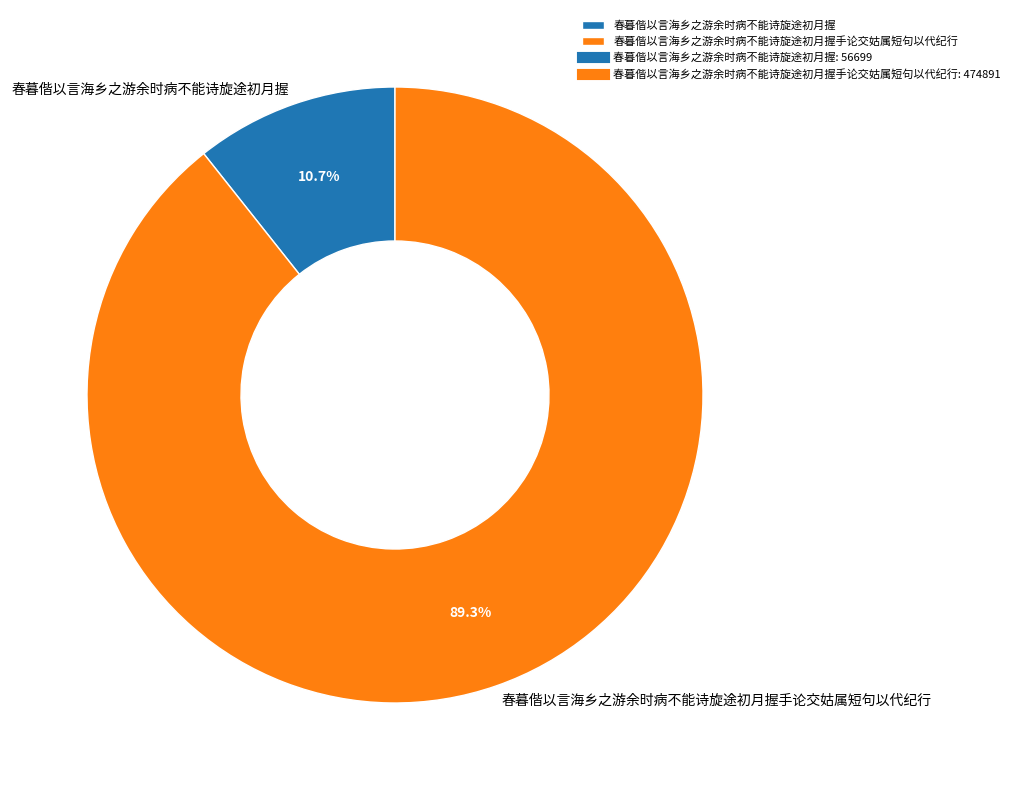

How many segments does this pie chart have?

2